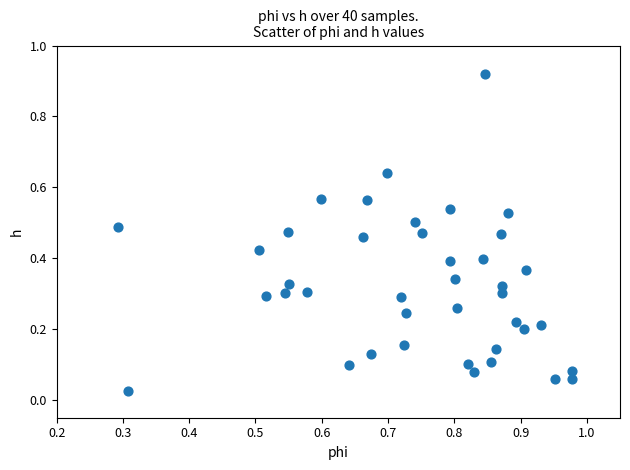

What is the range of X values (max minus min)?

0.7